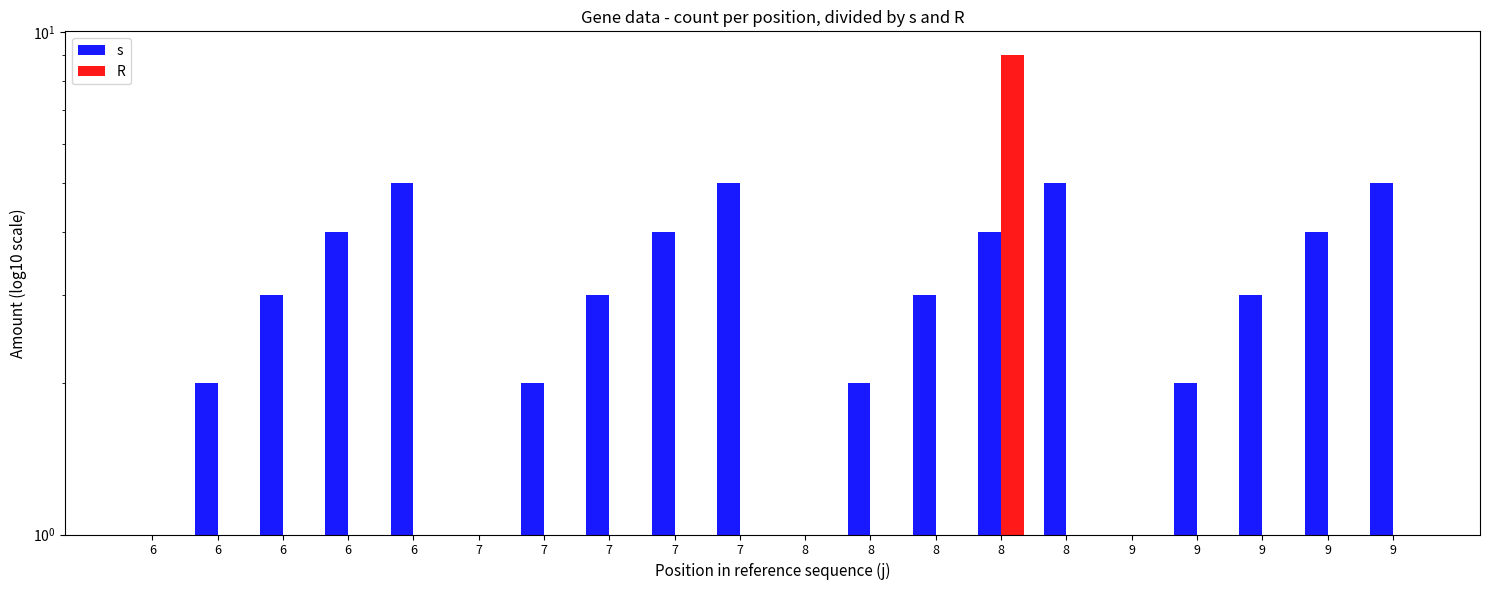

Is the value of s at 6 greater than the value of R at 6?

Yes